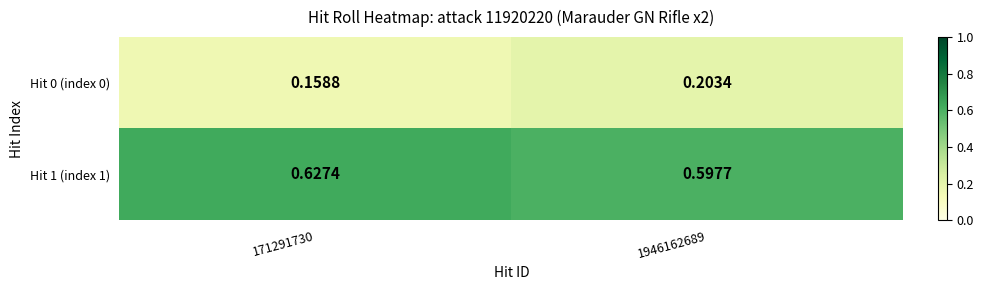

Count the number of categories in the chart.

2